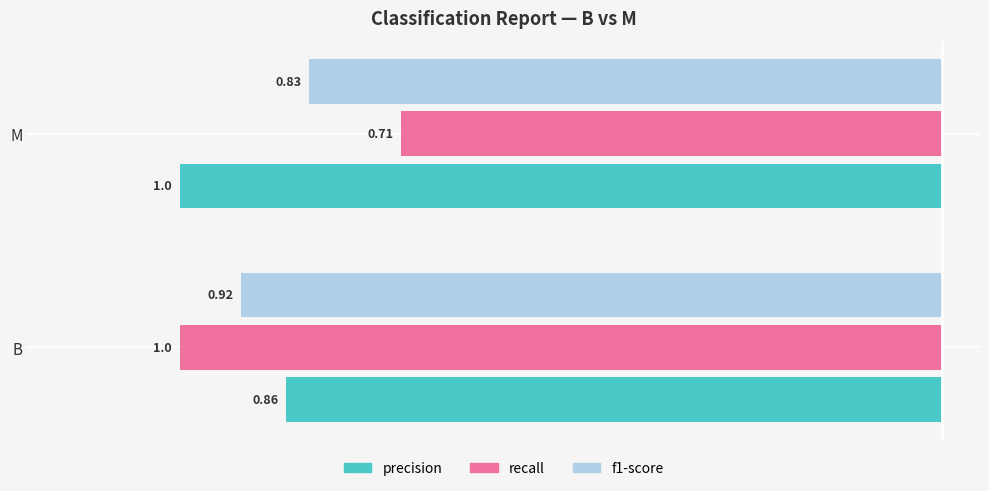

Which series has the widest spread of values?

recall